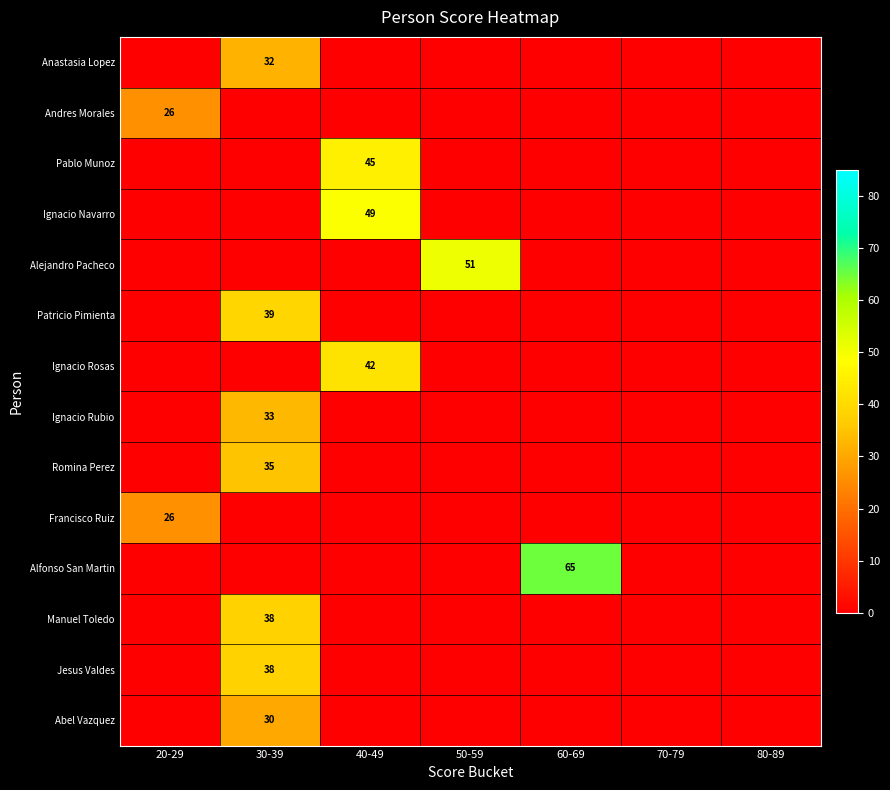

At which category is the sum across all series the highest?

30-39